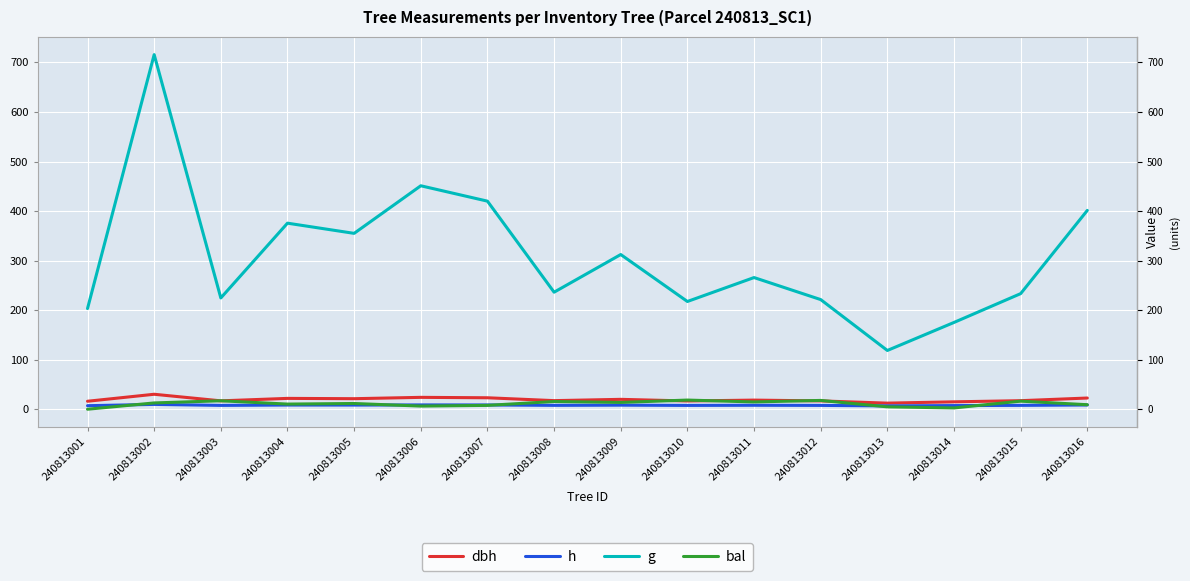

How many values in the h series exceed 7?

15